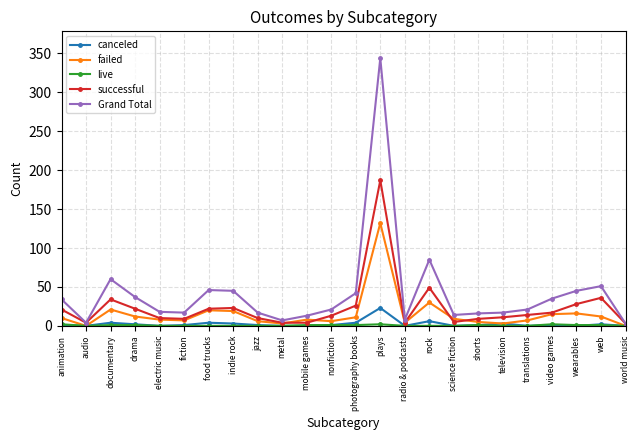

In failed, how many points are lower than both neighbors (excluding endpoints)?

6